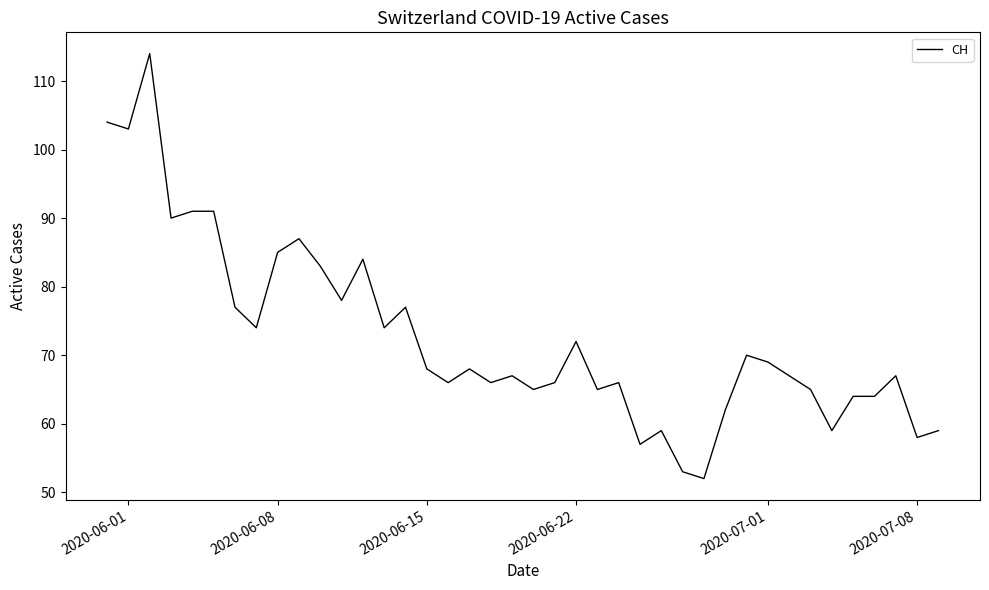

What is the maximum value shown in the chart?

114